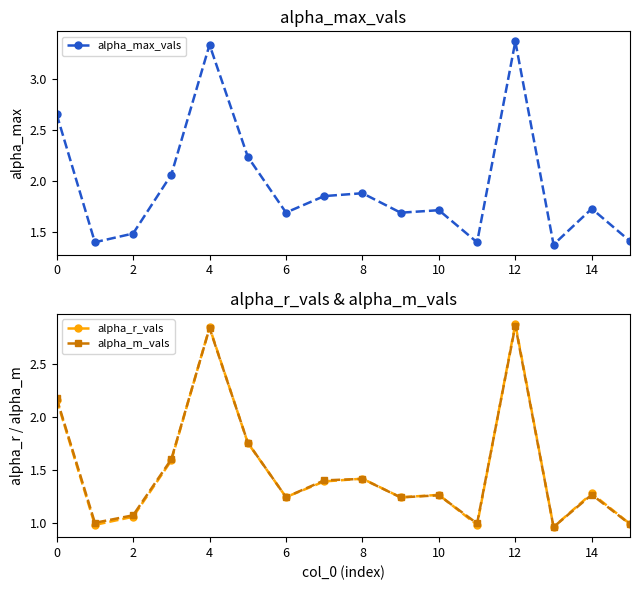

True or false: alpha_max_vals and alpha_r_vals intersect in this chart.

False